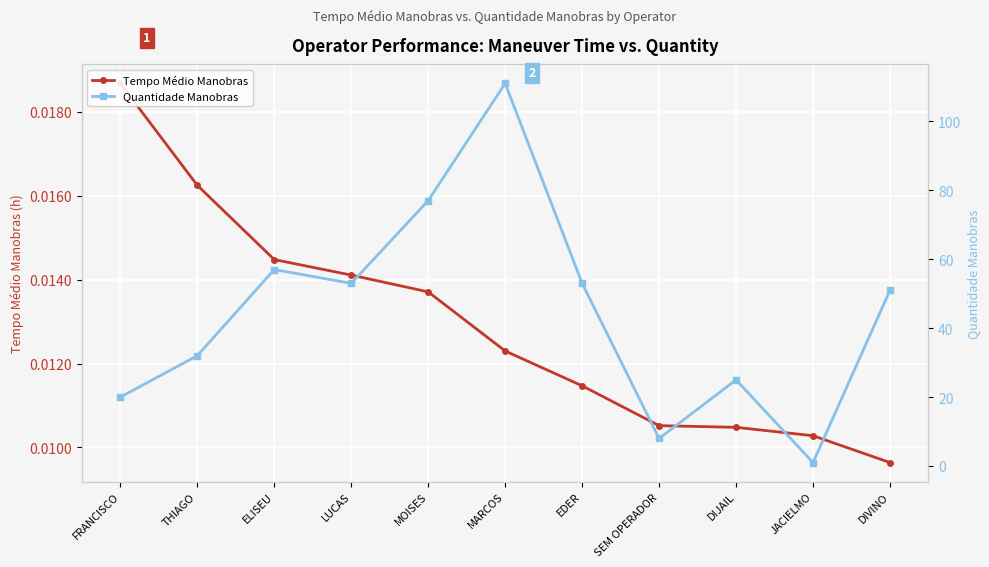

What is the label of the 3rd point from the right?

DIJAIL